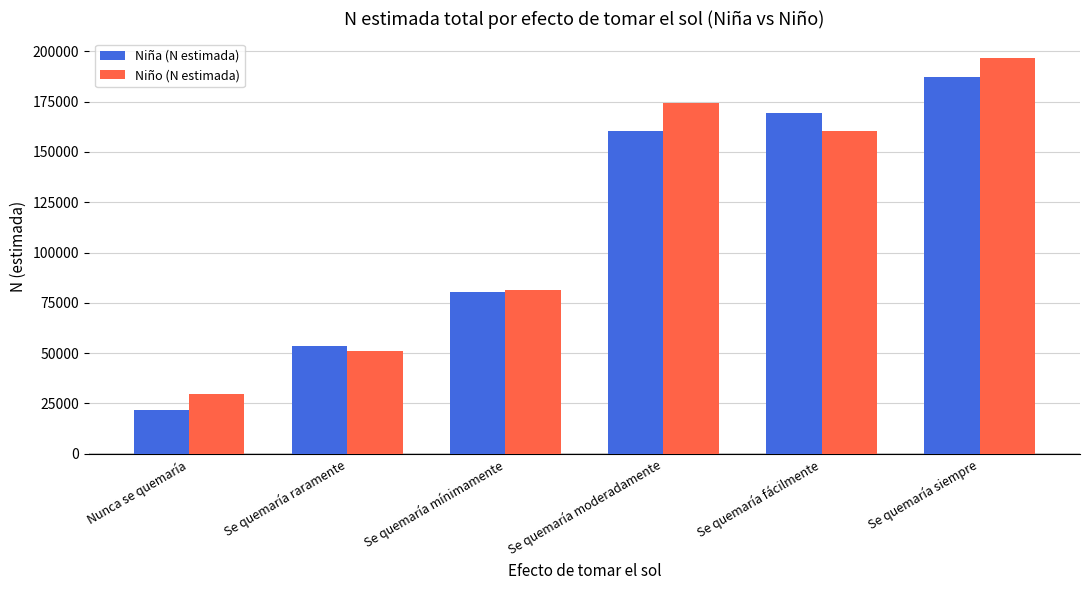

What is the difference between the highest and lowest values at Se quemaría siempre?

9165